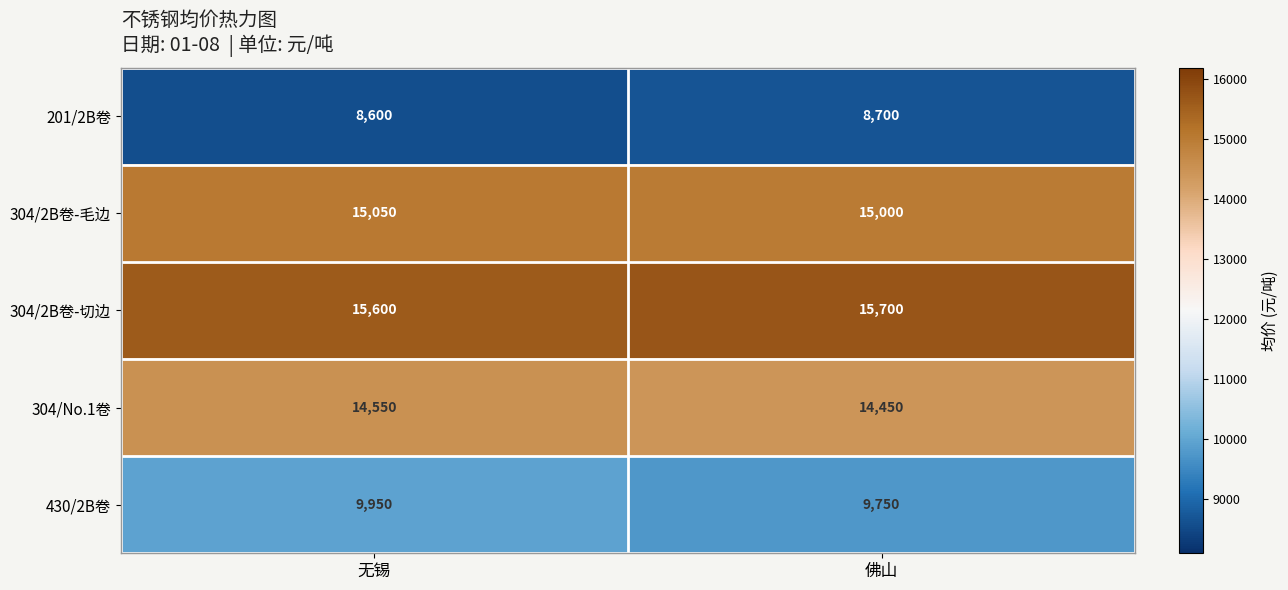

Reading right to left, what are all the values shown in this chart?

201/2B卷: 佛山=8700	无锡=8600
304/2B卷-毛边: 佛山=15000	无锡=15050
304/2B卷-切边: 佛山=15700	无锡=15600
304/No.1卷: 佛山=14450	无锡=14550
430/2B卷: 佛山=9750	无锡=9950